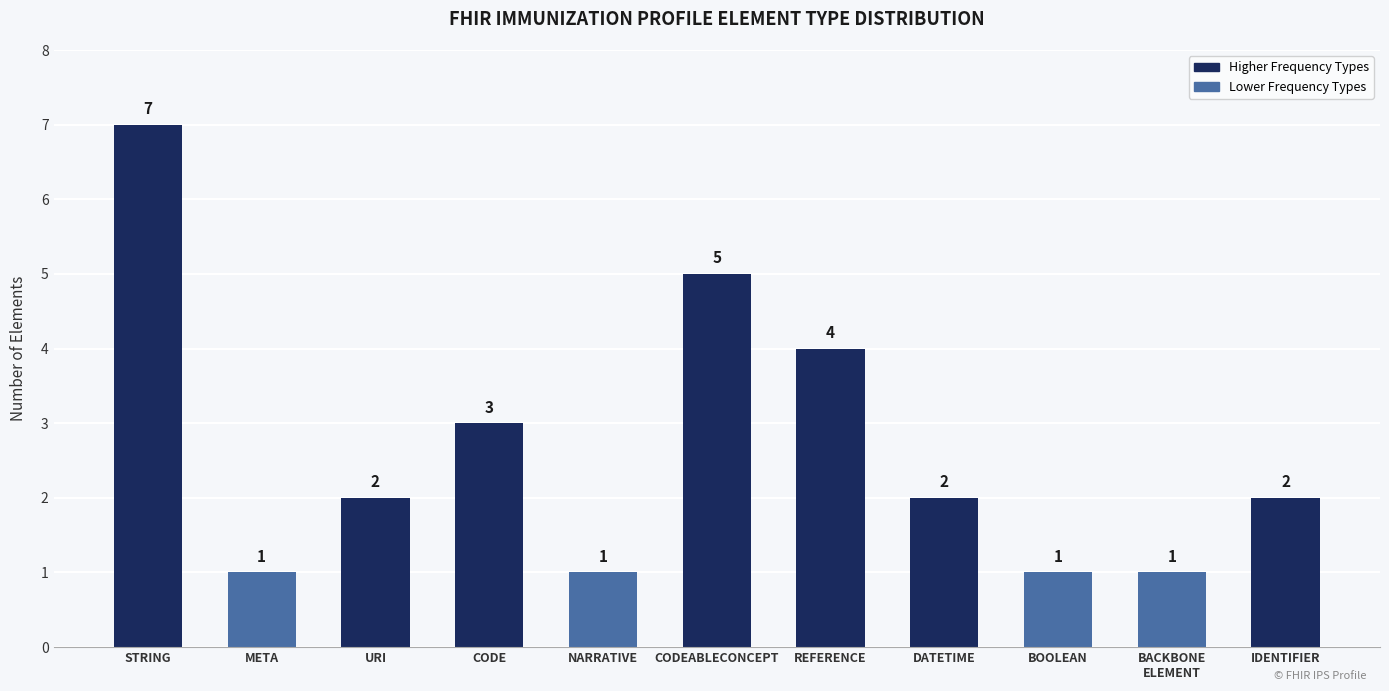

What is the label of the 9th bar from the left?

BOOLEAN